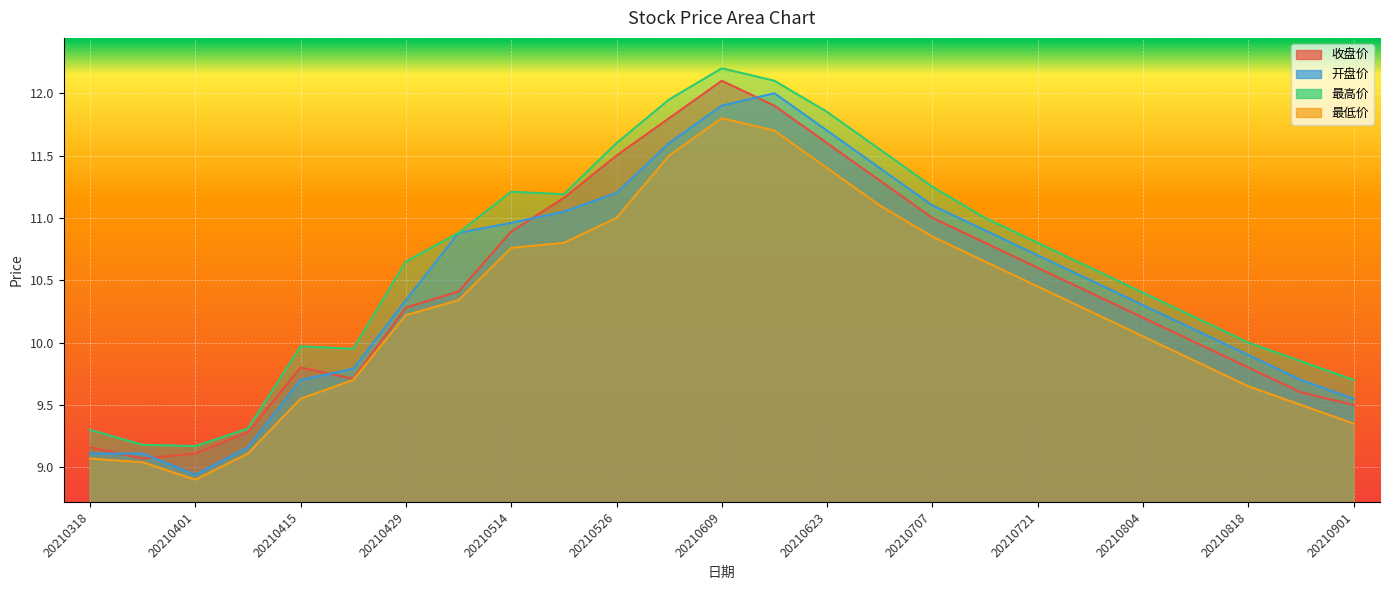

Between 20210408 and 20210415, which is larger?

20210415